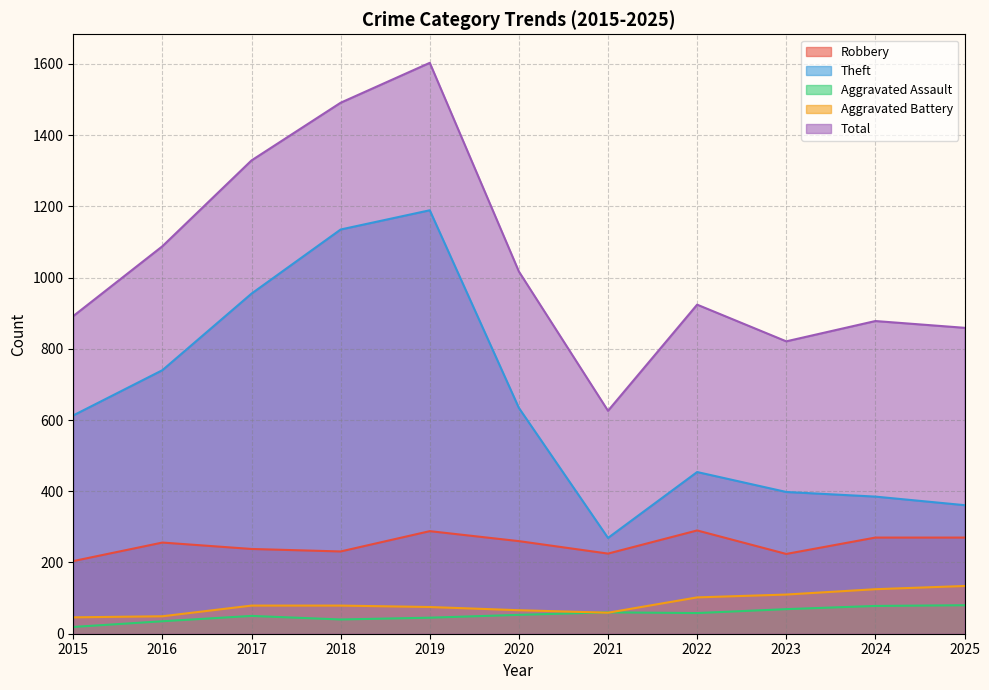

How many lines are shown in the chart?

5